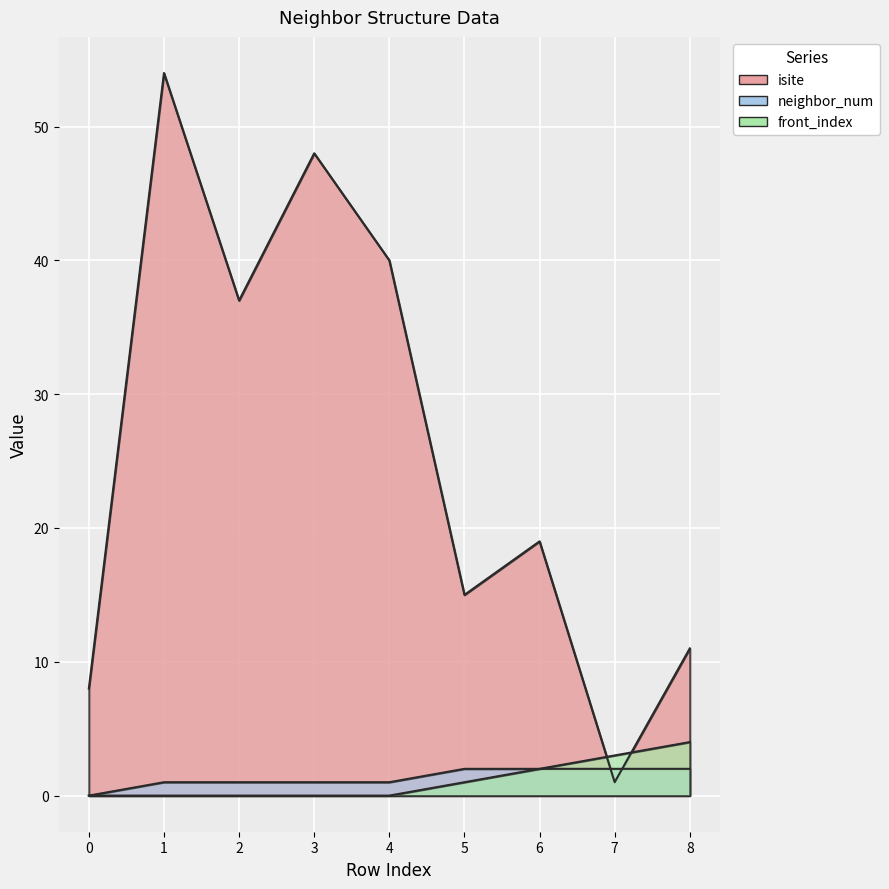

True or false: front_index and neighbor_num cross at least once.

False